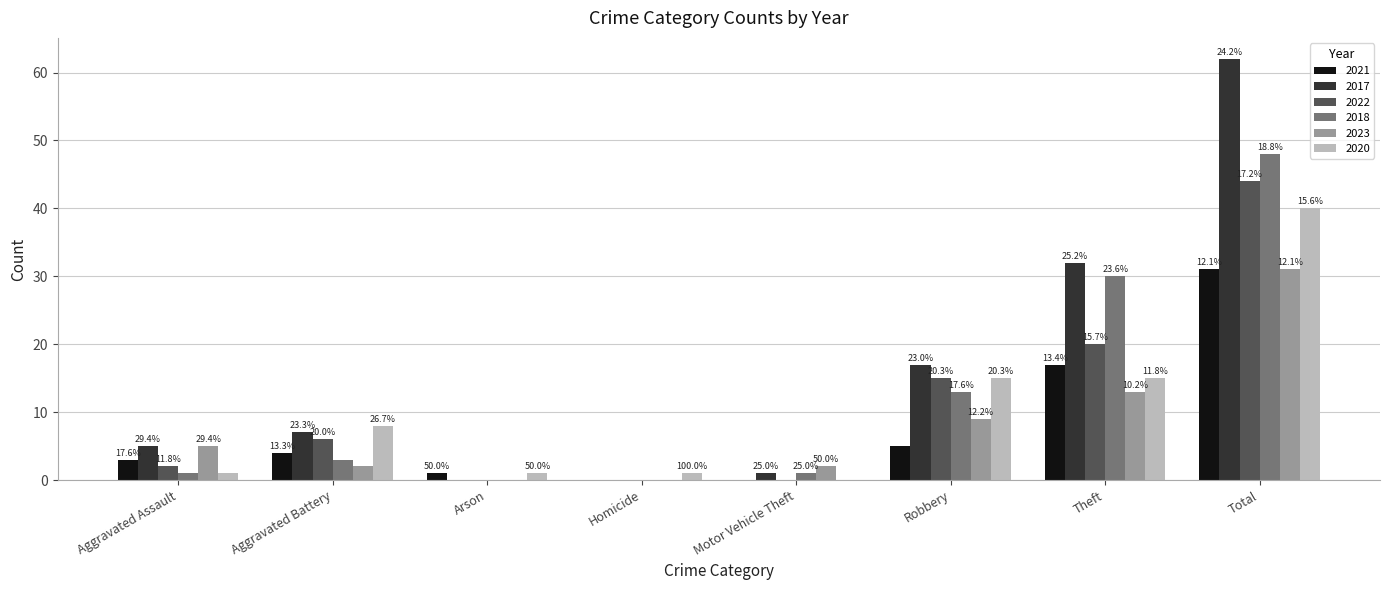

How many groups of bars are there?

8